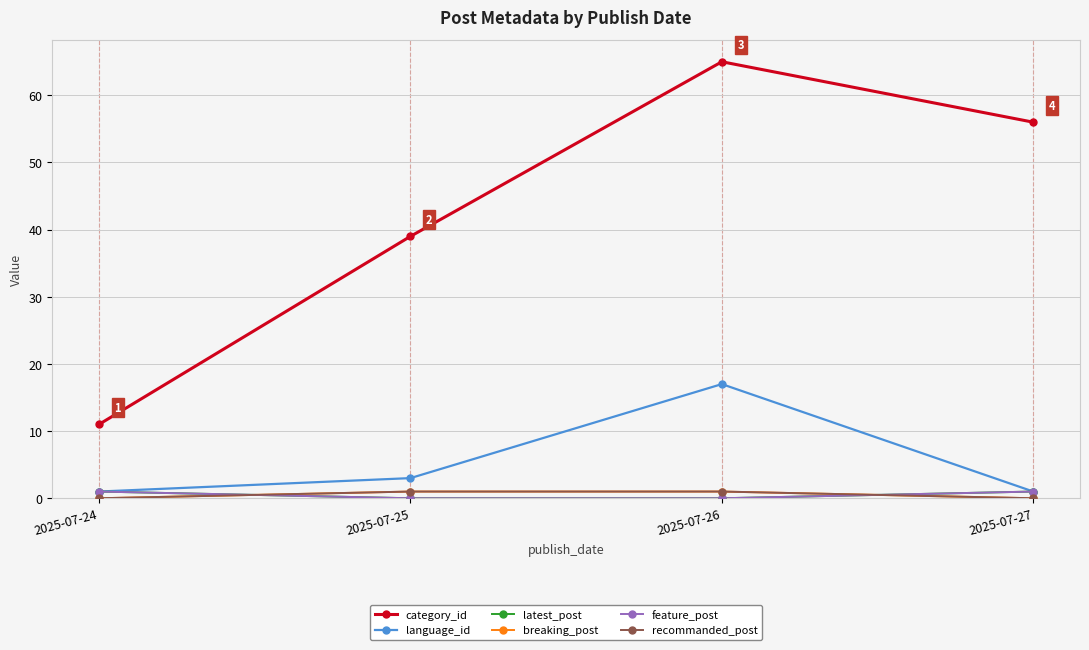

At which label is language_id closest to 9?

2025-07-25